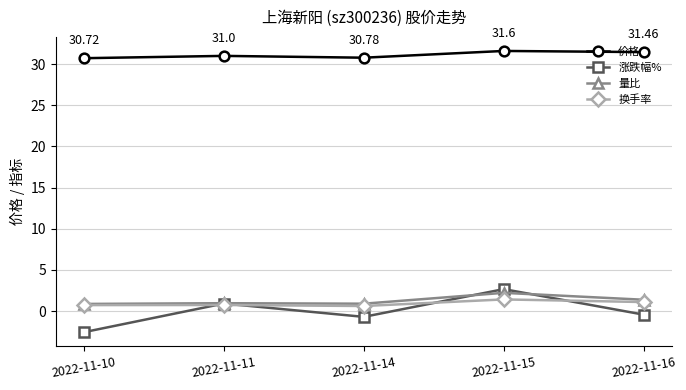

Which series changed the most between 2022-11-10 and 2022-11-11?

涨跌幅%